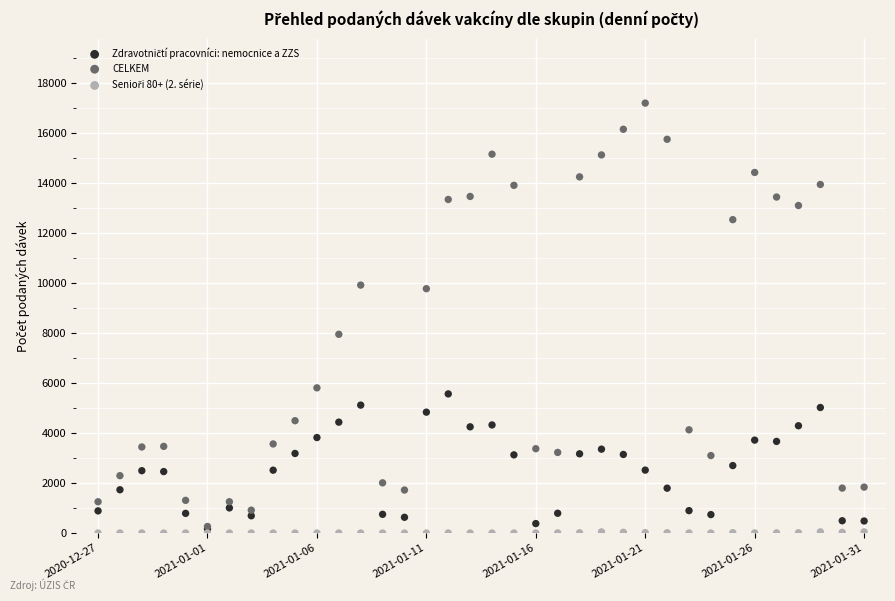

Across all series, what Y value is closest to 8600?

7950